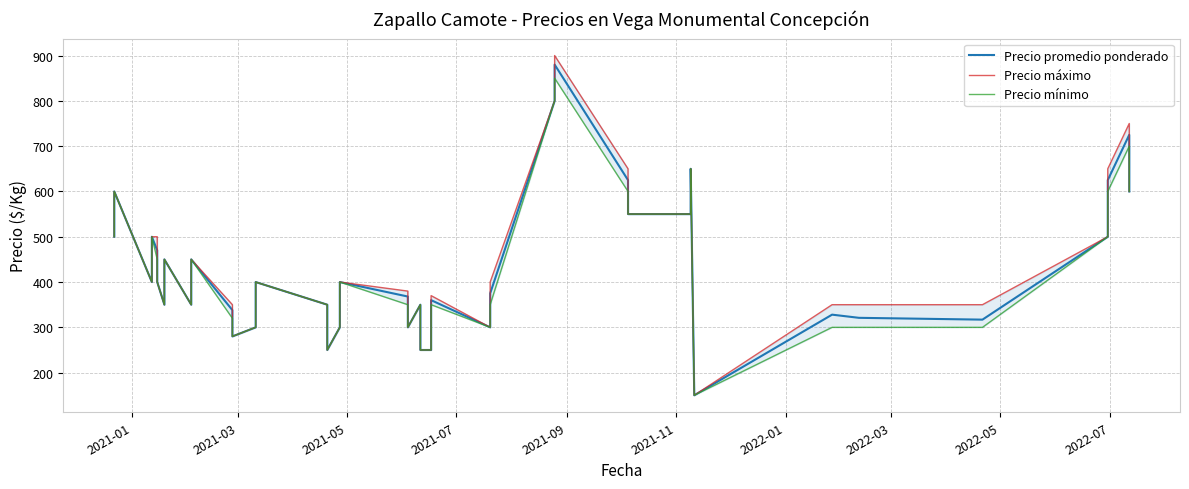

How many values in the Precio promedio ponderado series exceed 400?

16